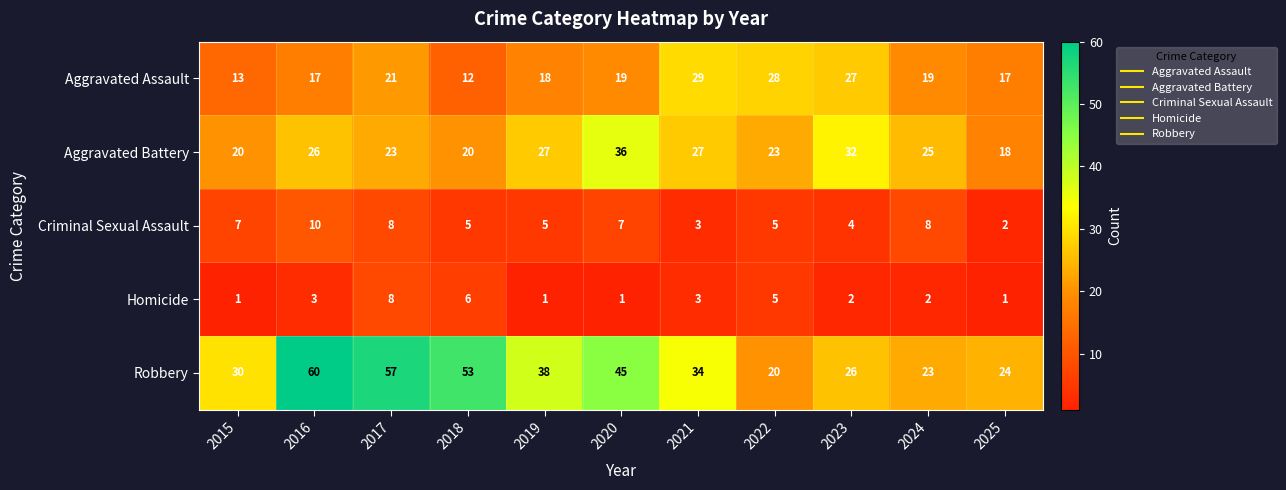

What is the difference between the maximum and second lowest values in the Homicide series?

7